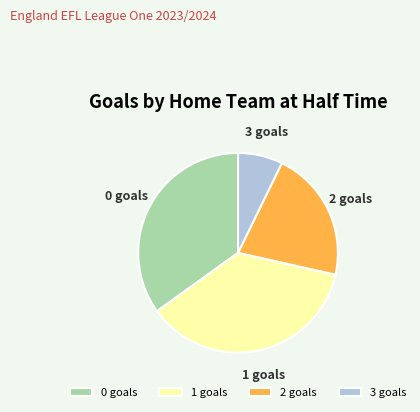

Between 3 goals and 1 goals, which is larger?

1 goals